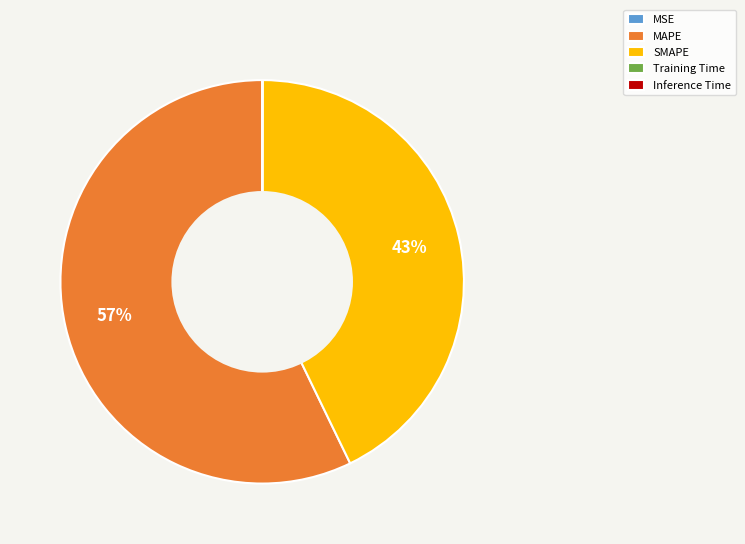

Does any single category account for the majority?

Yes